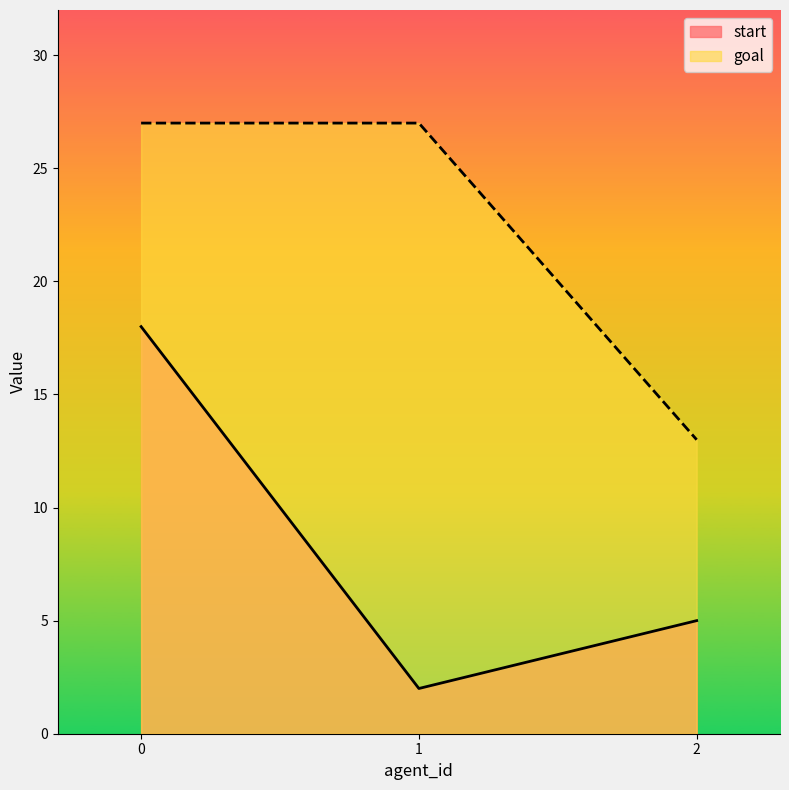

What is the difference between the goal values at 2 and 0?

14